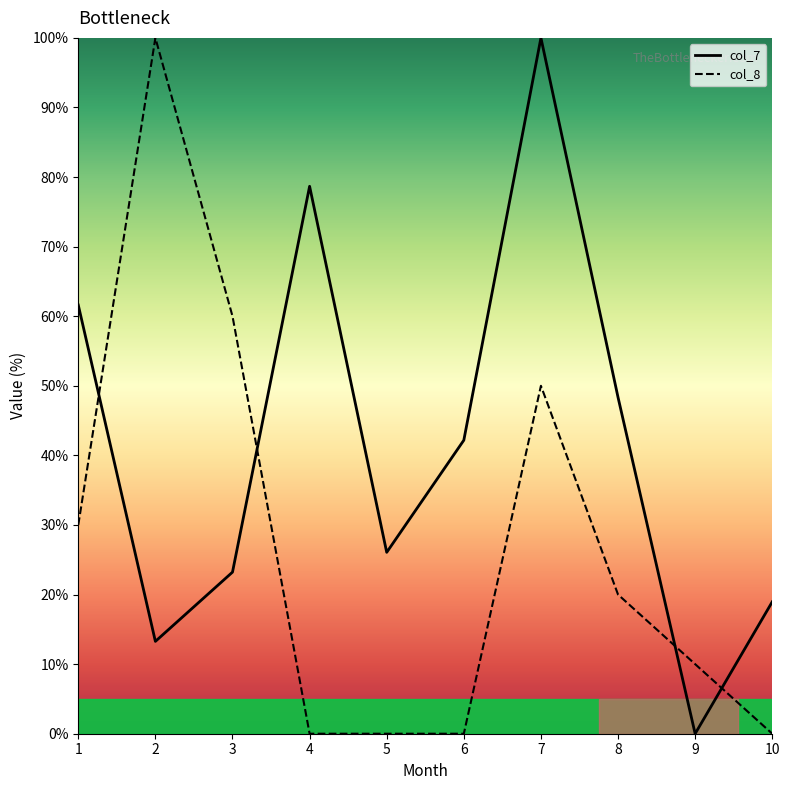

Which category has the highest value in the col_7 series?

7